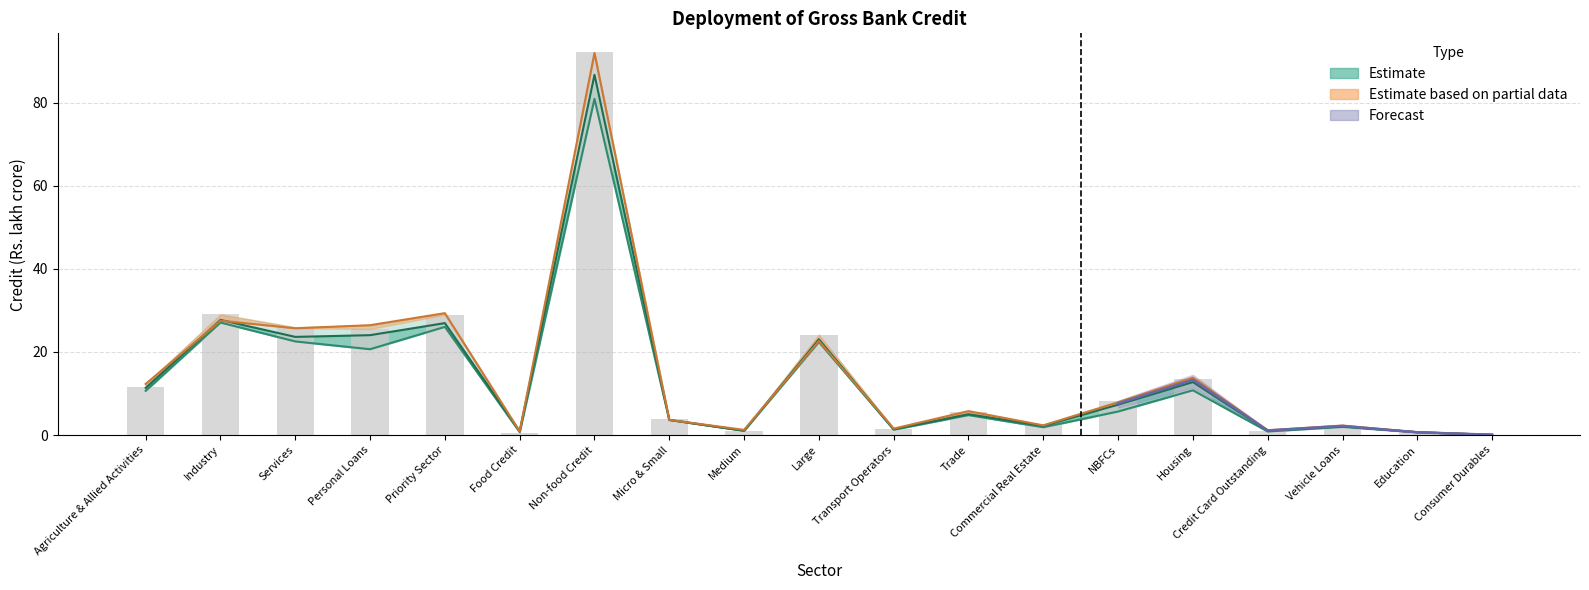

What position from the left is Trade?

12